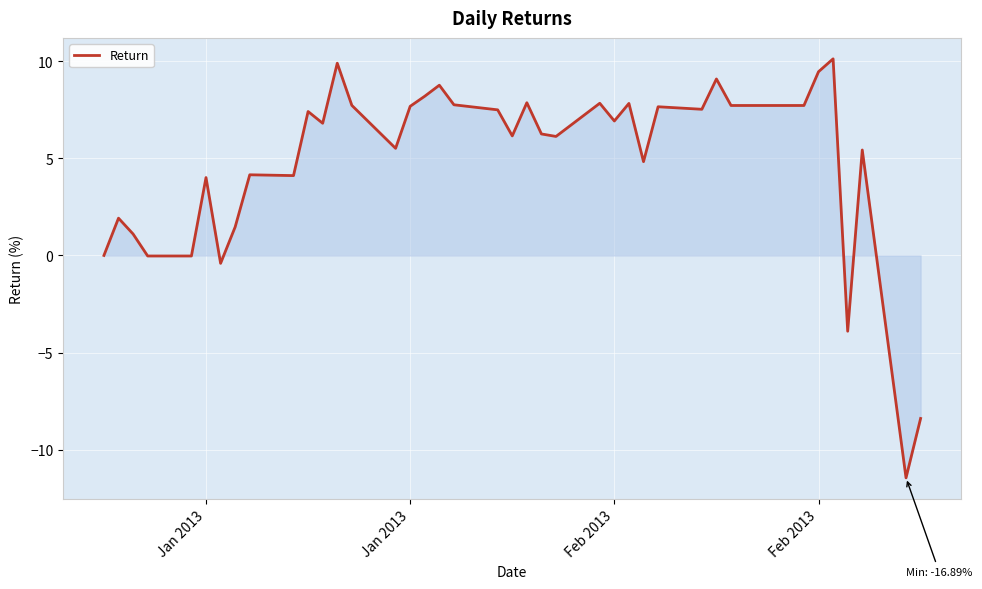

What is the difference between the maximum and minimum values?

21.6